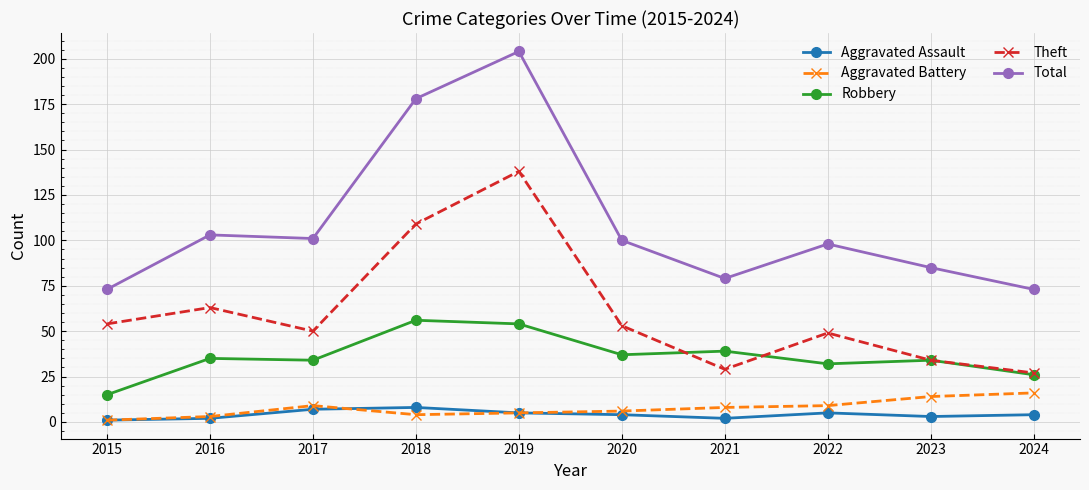

At how many categories does at least one series exceed 102?

3